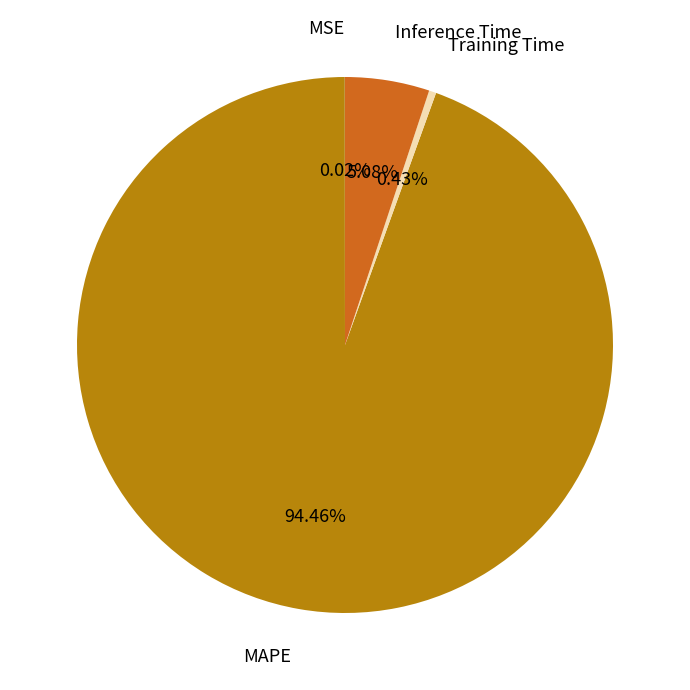

Does Inference Time account for over 50% of the chart?

No